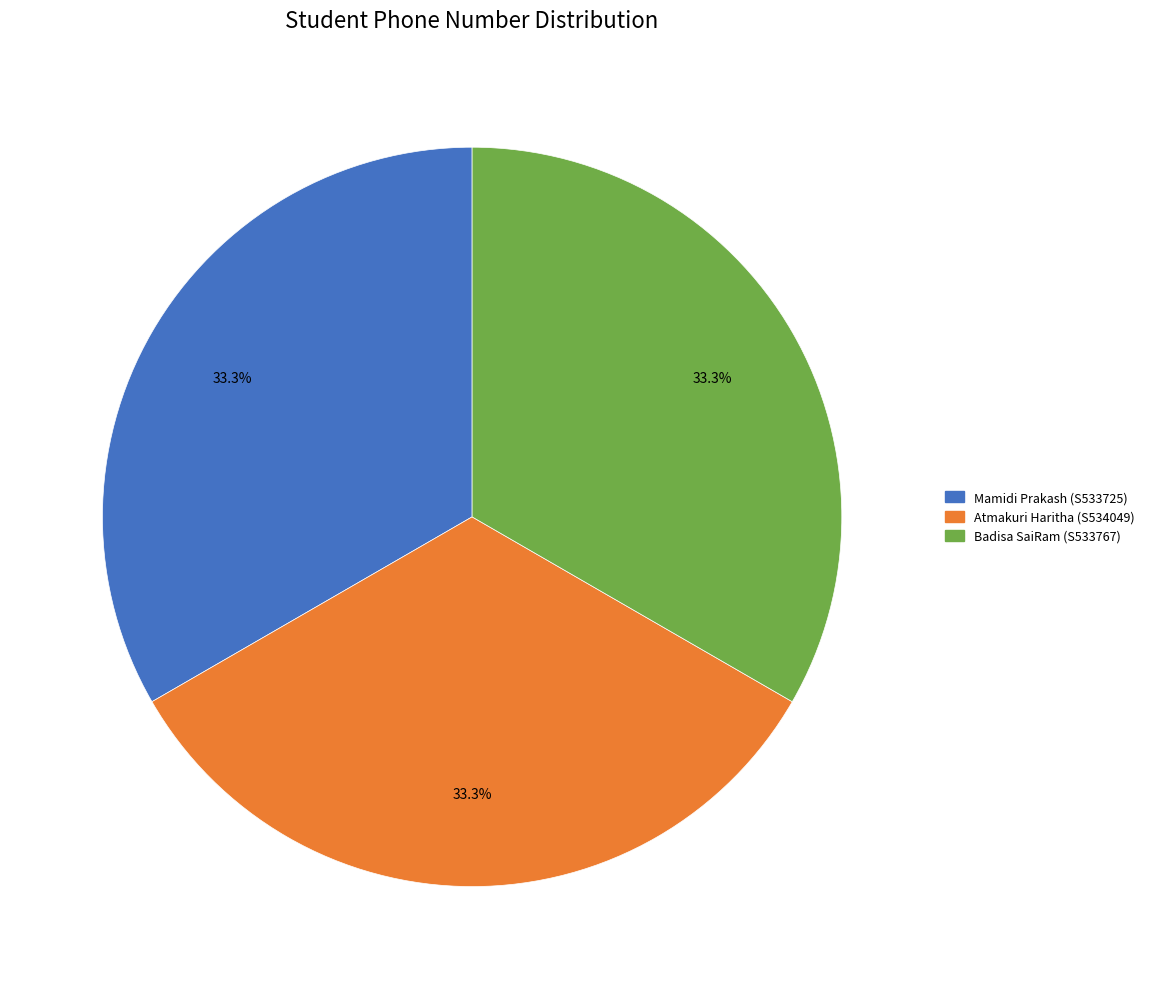

To the nearest percent, what portion does Atmakuri Haritha (S534049) represent?

33%